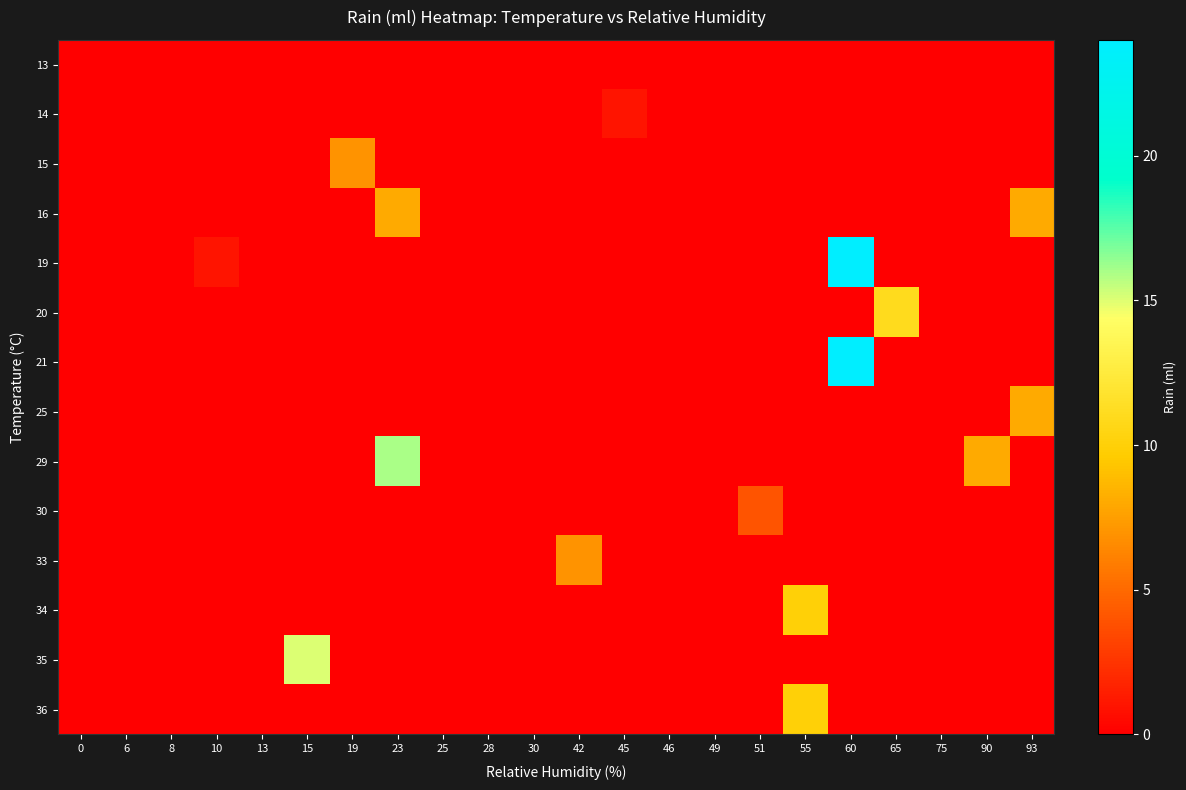

What is the spread (max minus min) of values at 51?

4